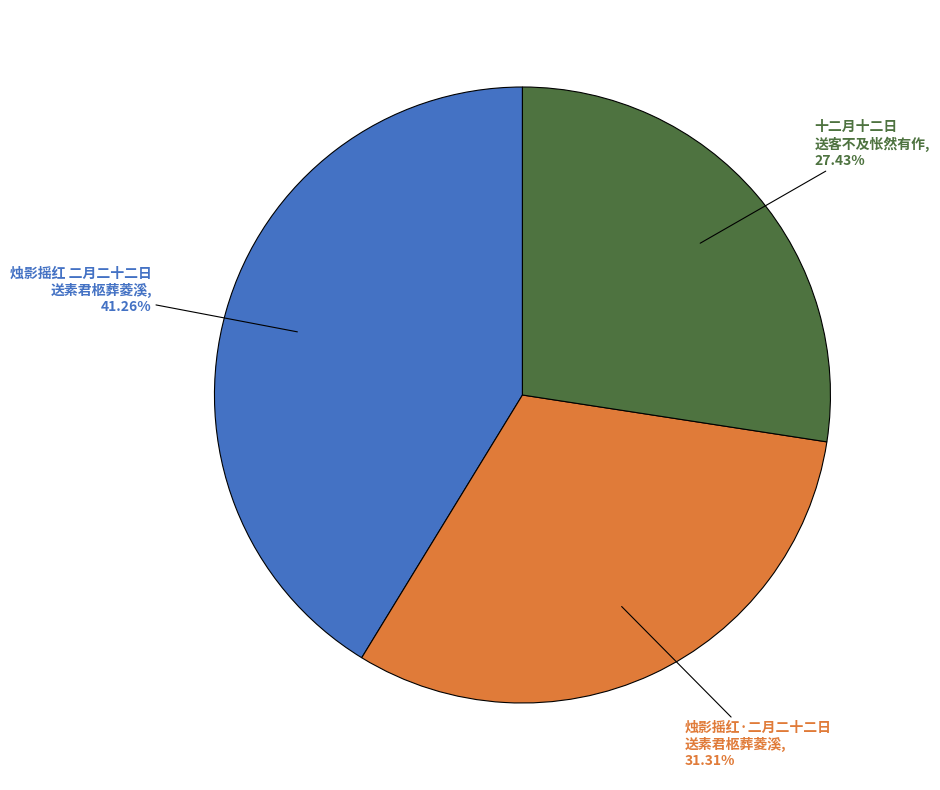

To the nearest percent, what is the average slice percentage?

33%